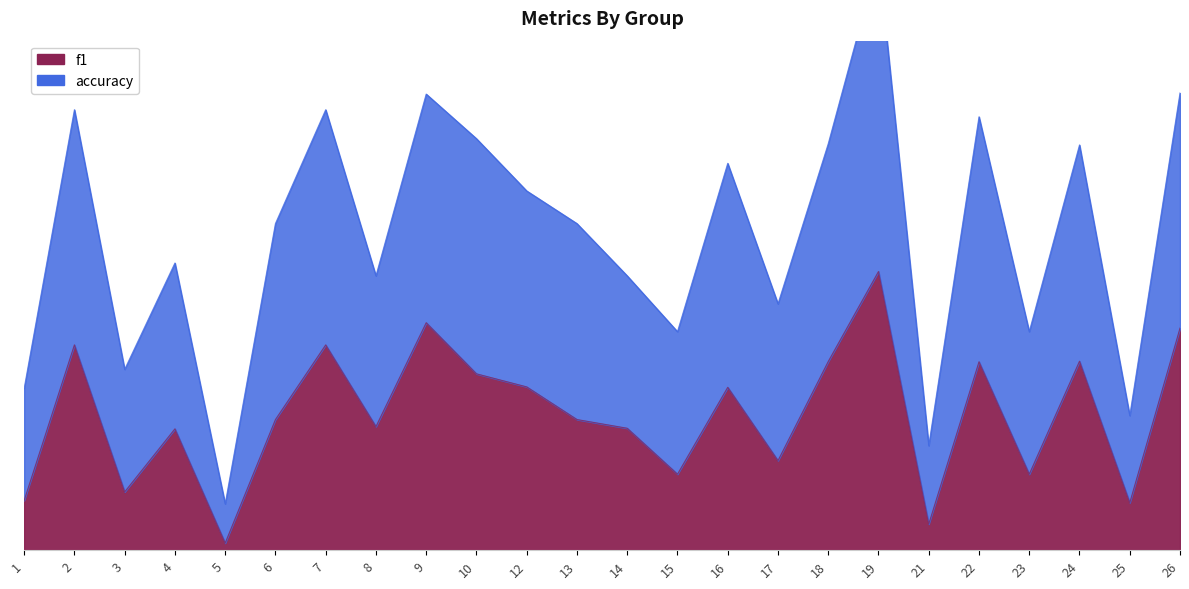

At 5, list the series in order from smallest to largest.

f1, accuracy